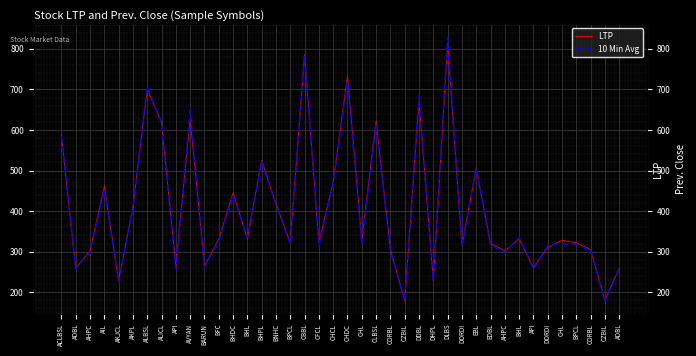

The value of 10 Min Avg at ALBSL is 707.0. True or false?

True